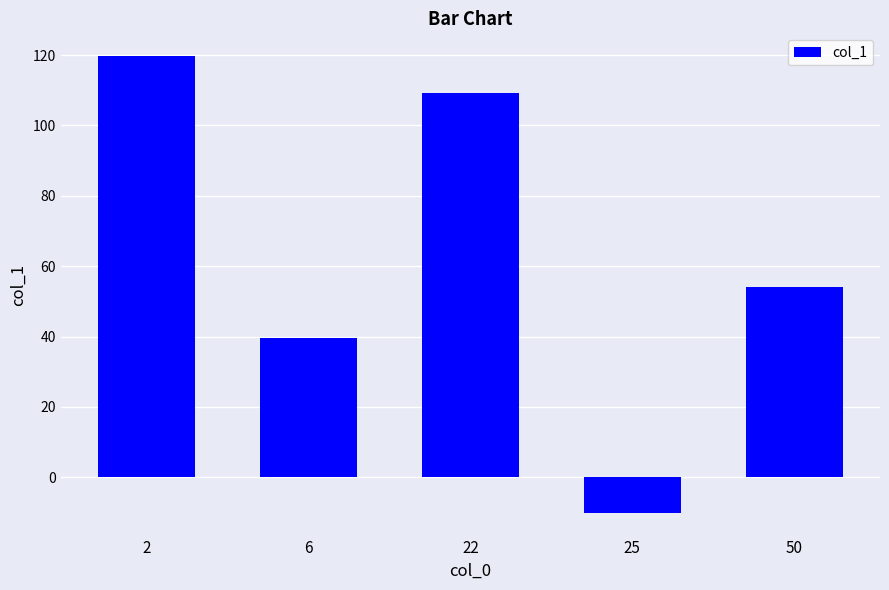

The value at 22 is 142.1. True or false?

False